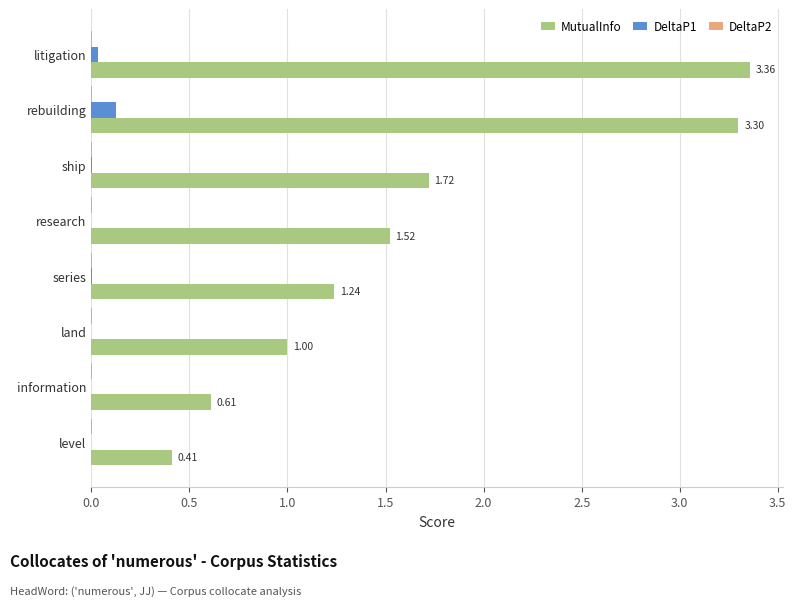

Which series changed the most between research and series?

MutualInfo